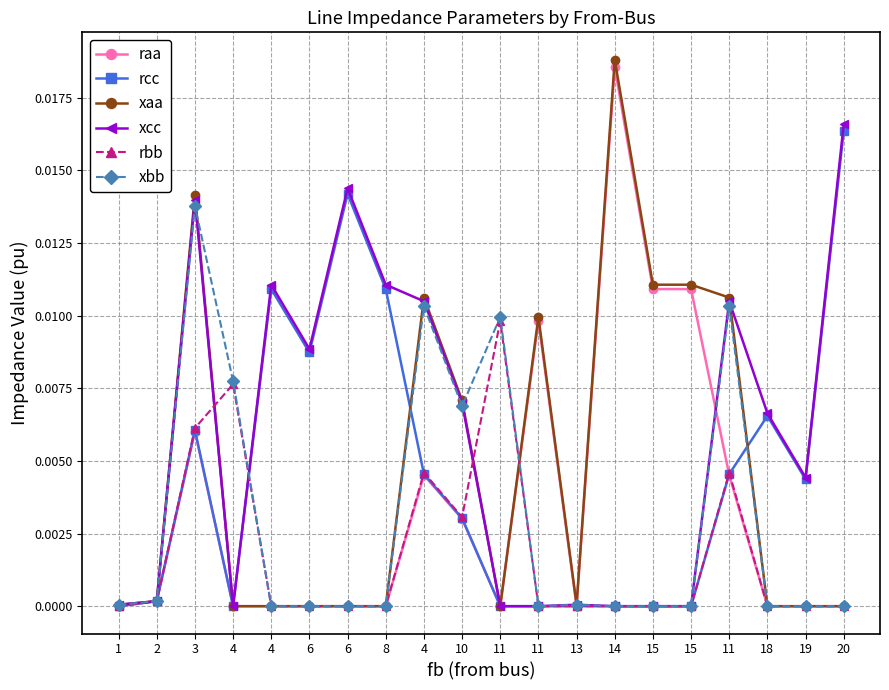

How many distinct data groups are displayed?

6